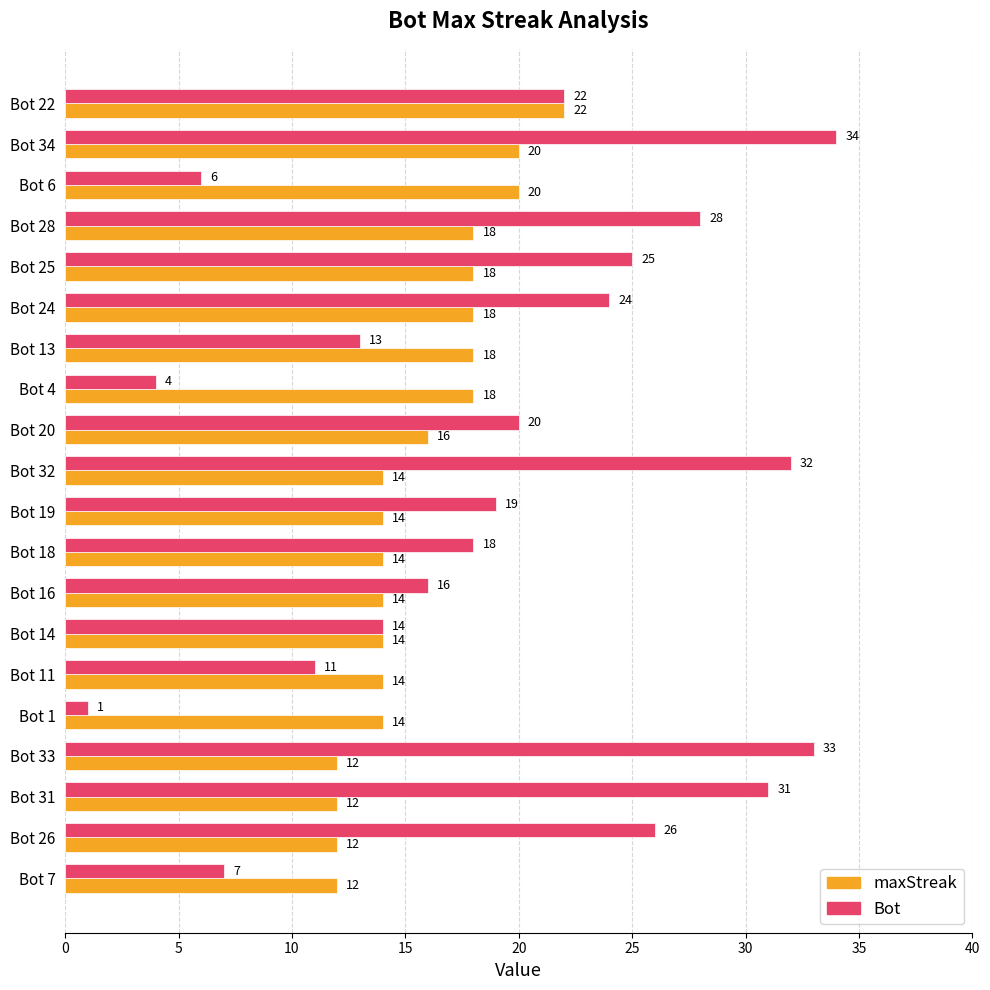

Between Bot 22 and Bot 18, which series saw the biggest shift?

maxStreak